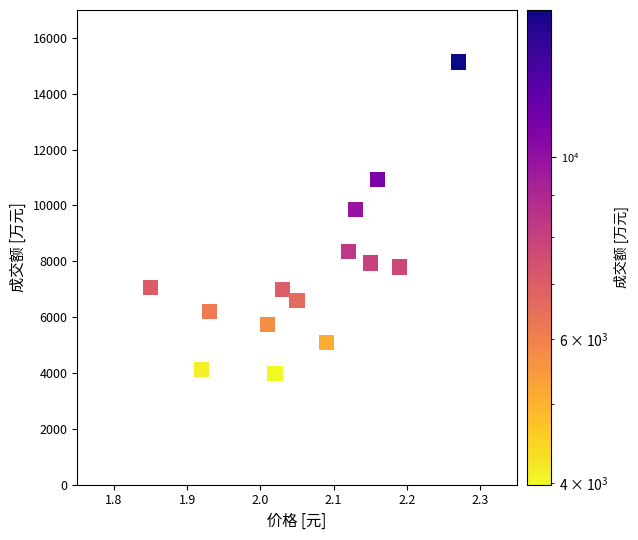

What Y value in the scatter plot is closest to 9560?

9855